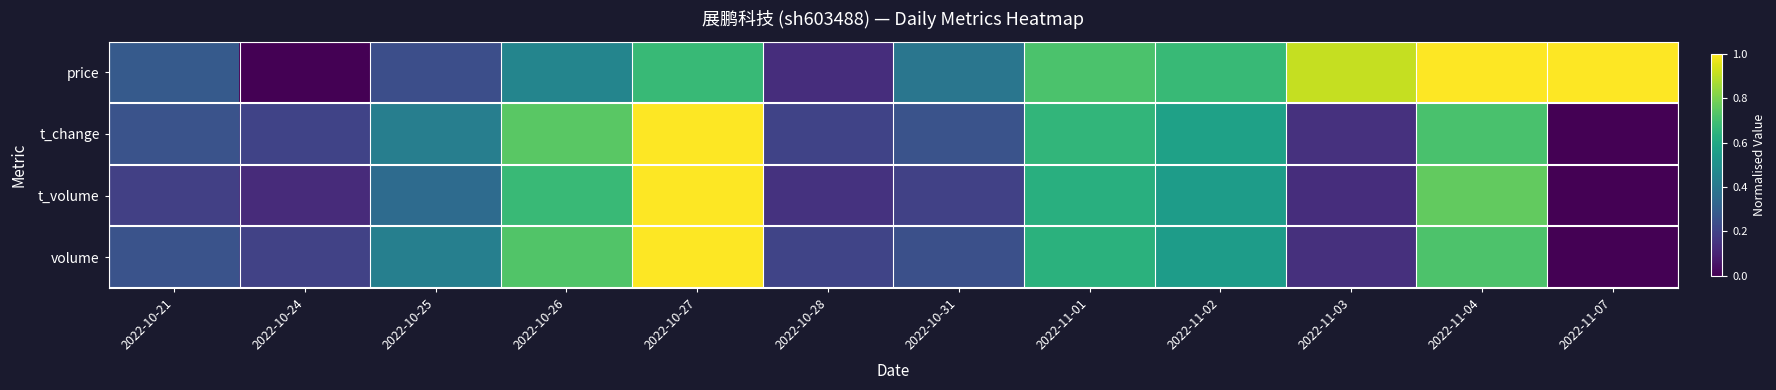

Reading left to right, extract all data points from this chart.

price: 2022-10-21=0.3	2022-10-24=0.0	2022-10-25=0.2	2022-10-26=0.5	2022-10-27=0.7	2022-10-28=0.1	2022-10-31=0.4	2022-11-01=0.7	2022-11-02=0.7	2022-11-03=0.9	2022-11-04=1.0	2022-11-07=1.0
t_change: 2022-10-21=0.3	2022-10-24=0.2	2022-10-25=0.4	2022-10-26=0.7	2022-10-27=1.0	2022-10-28=0.2	2022-10-31=0.3	2022-11-01=0.7	2022-11-02=0.6	2022-11-03=0.1	2022-11-04=0.7	2022-11-07=0.0
t_volume: 2022-10-21=0.2	2022-10-24=0.1	2022-10-25=0.3	2022-10-26=0.7	2022-10-27=1.0	2022-10-28=0.1	2022-10-31=0.2	2022-11-01=0.6	2022-11-02=0.6	2022-11-03=0.1	2022-11-04=0.8	2022-11-07=0.0
volume: 2022-10-21=0.3	2022-10-24=0.2	2022-10-25=0.4	2022-10-26=0.7	2022-10-27=1.0	2022-10-28=0.2	2022-10-31=0.2	2022-11-01=0.6	2022-11-02=0.6	2022-11-03=0.1	2022-11-04=0.7	2022-11-07=0.0